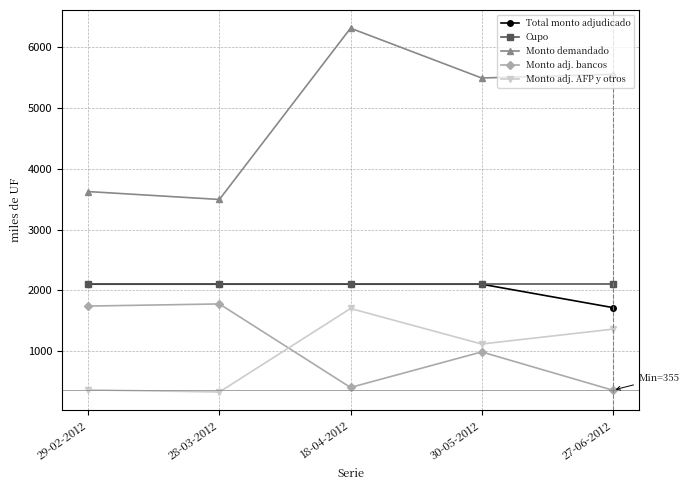

Count the number of data series in this chart.

5